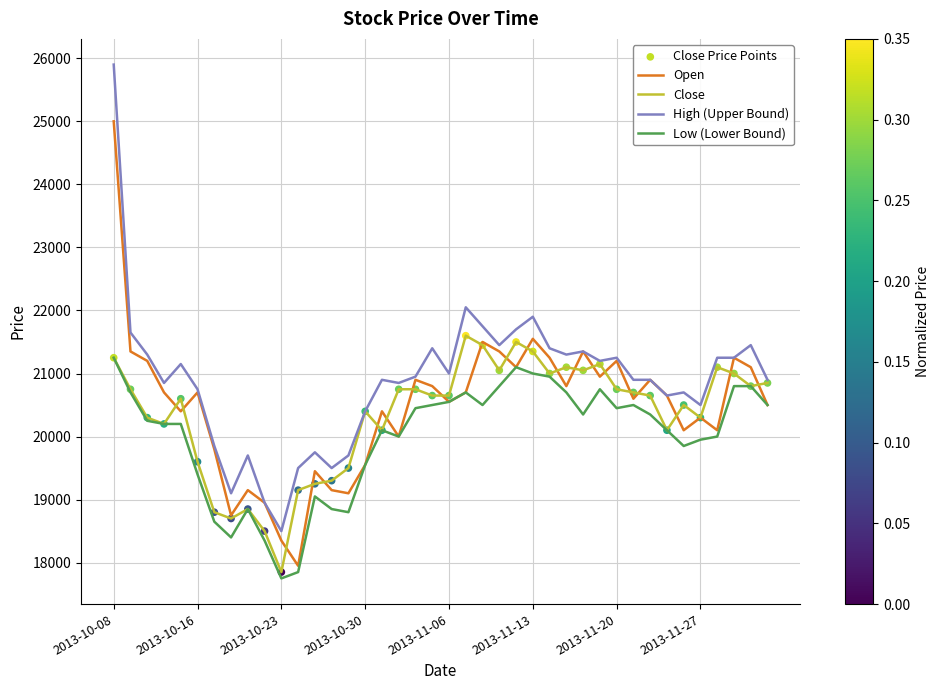

True or false: Low (Lower Bound) and High (Upper Bound) intersect in this chart.

False